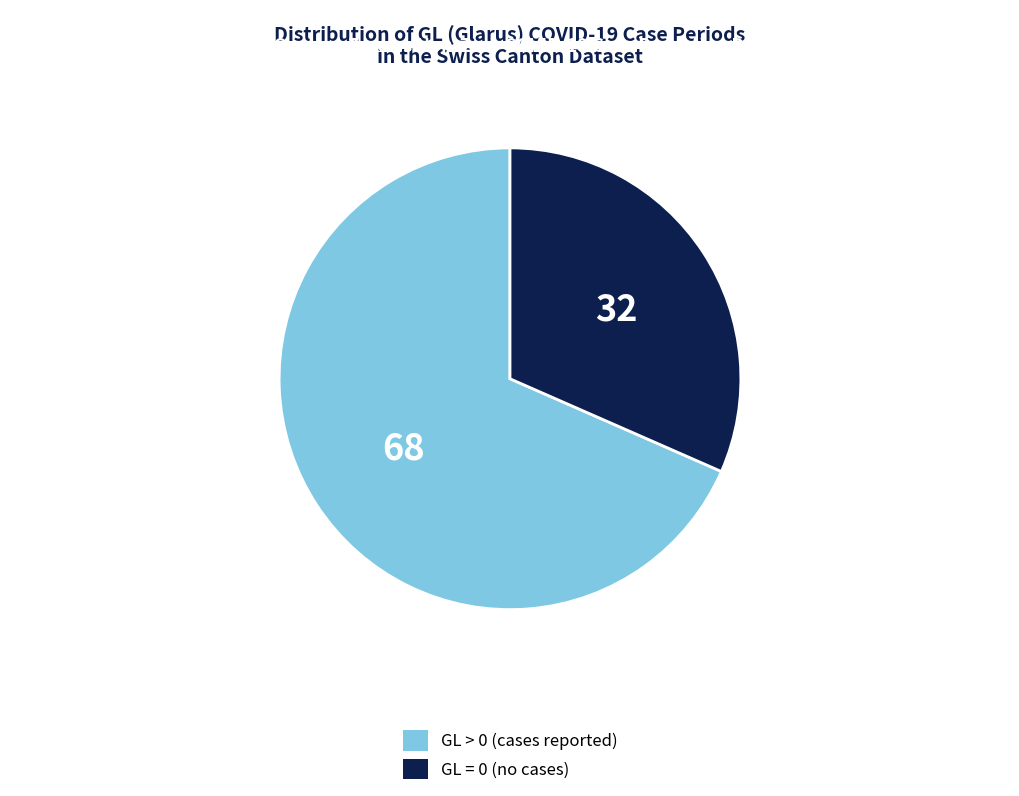

Rank the categories by value from highest to lowest.

GL > 0 (cases reported), GL = 0 (no cases)